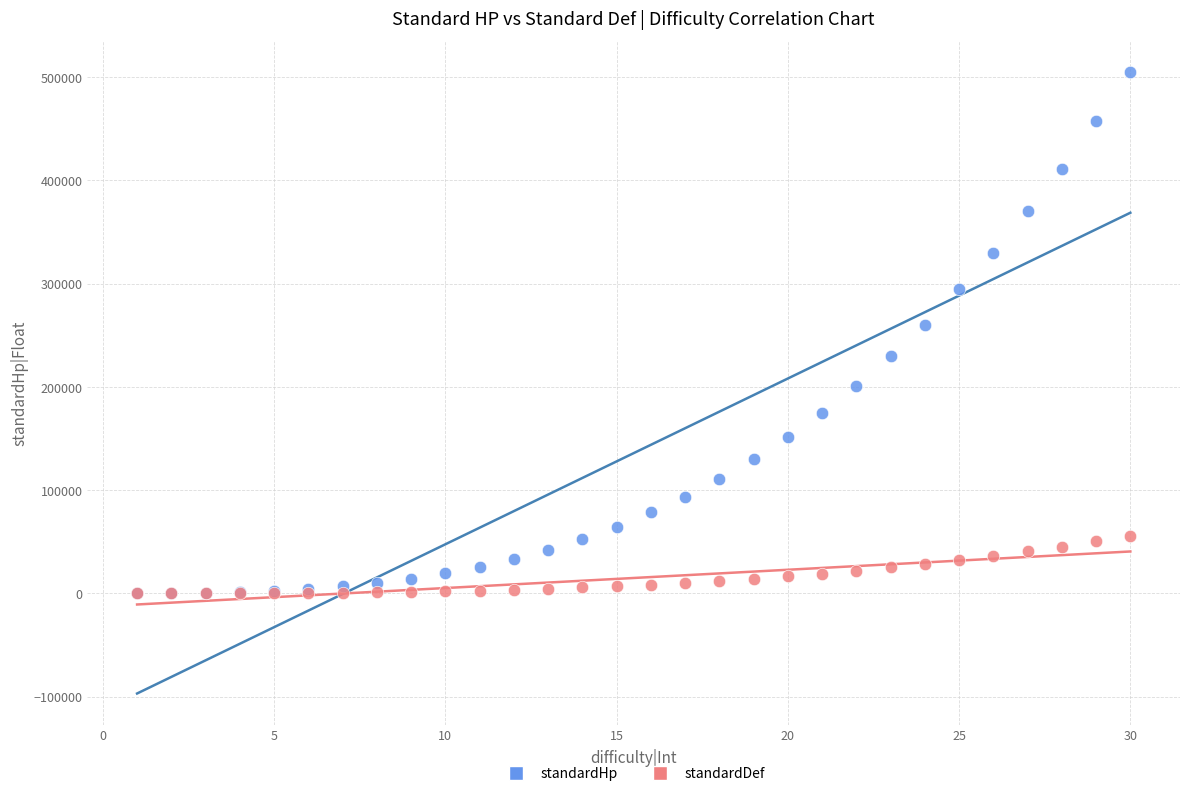

Which series contains the highest Y value?

standardHp